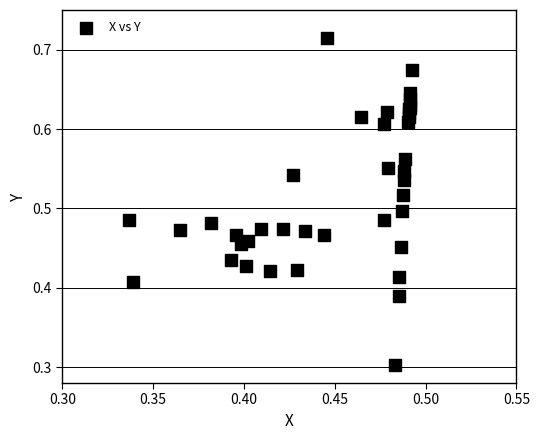

What Y value in the scatter plot is closest to 0?

0.3